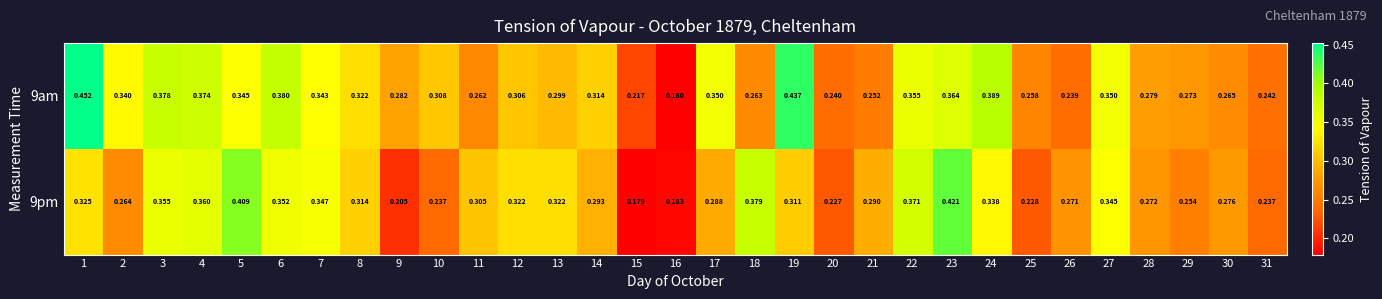

Rank the series by their average value, from highest to lowest.

9am, 9pm